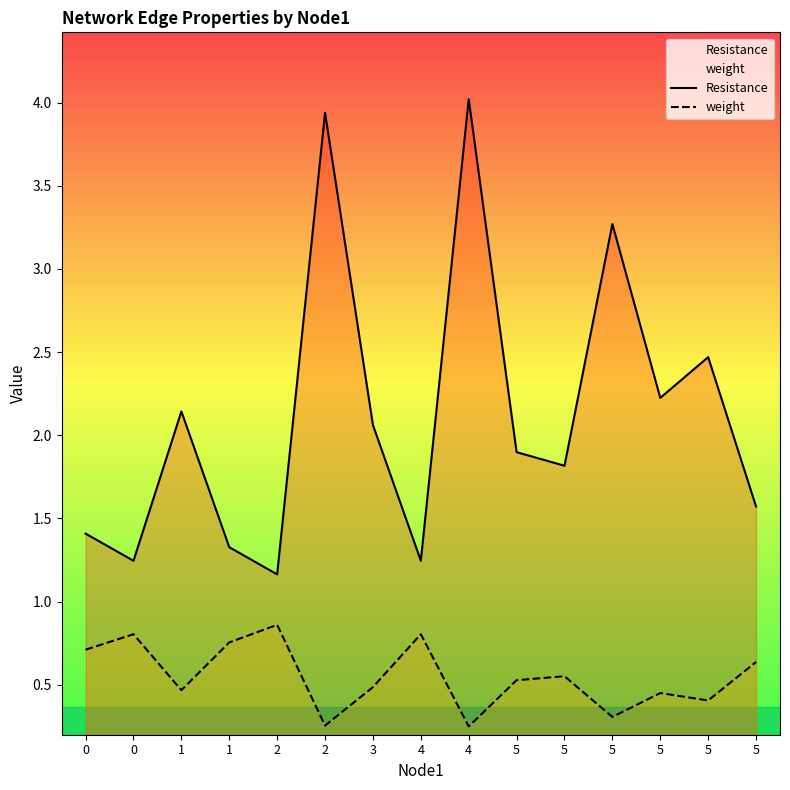

True or false: Resistance and weight cross at least once.

False